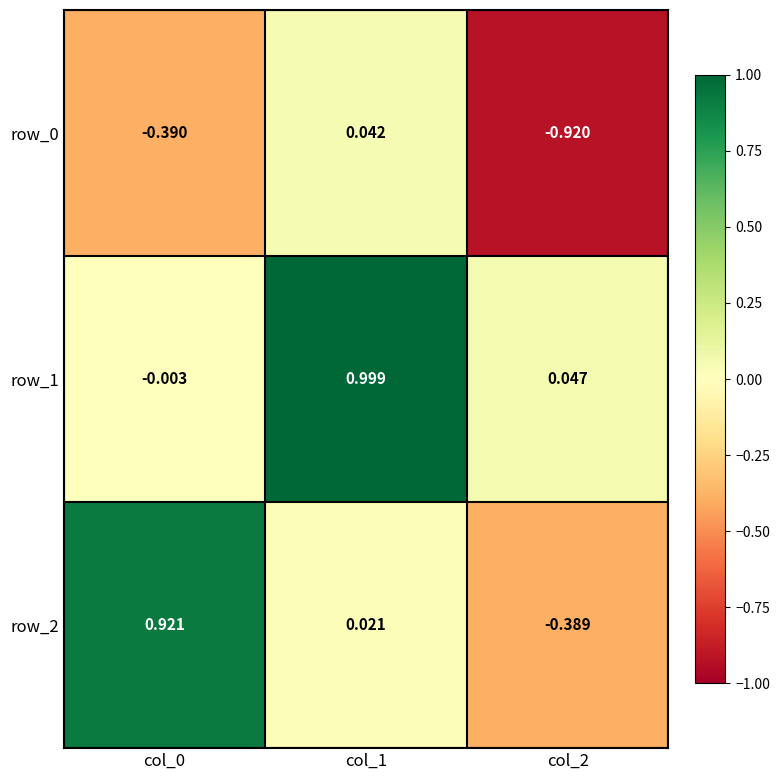

What is the sum of all row_0 values?

-1.3